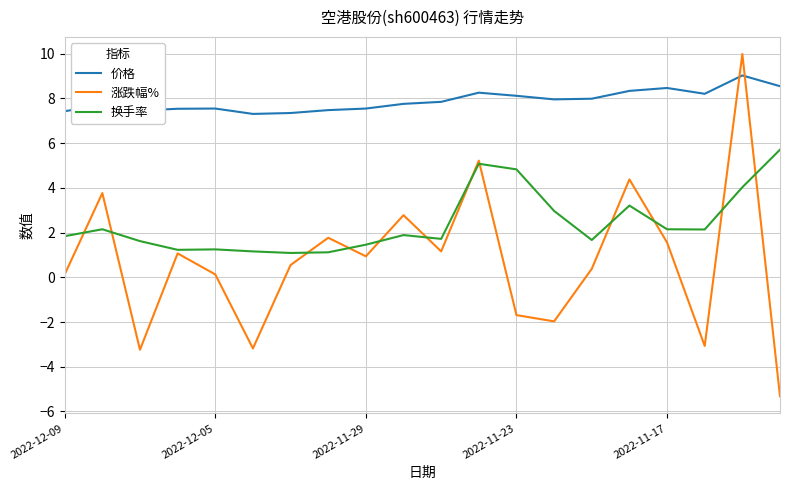

How many intersections are there between 涨跌幅% and 价格?

2